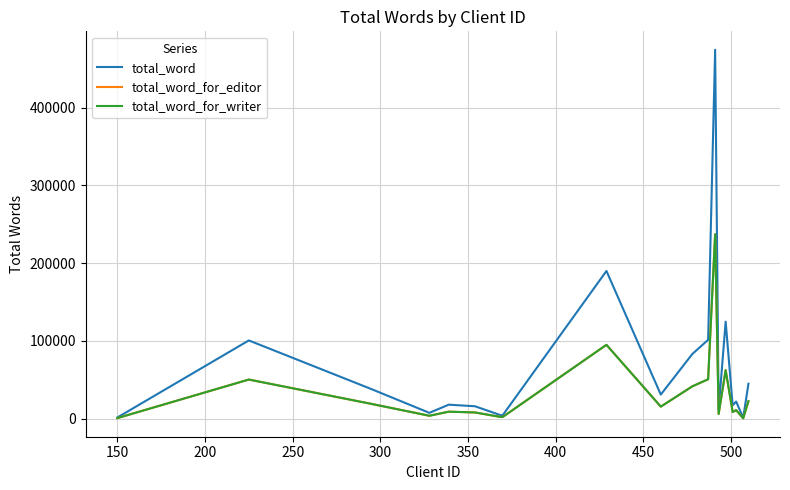

Reading right to left, list all the values displayed in this chart.

total_word: 45000	1000	22000	17200	124800	12000	474500	101436	83200	31000	190000	5000	4200	16000	18000	7500	38000	100650	1500
total_word_for_editor: 22500	500	11000	8600	62400	6000	237250	50718	41600	15500	95000	2500	2100	8000	9000	3750	19000	50325	750
total_word_for_writer: 22500	500	11000	8600	62400	6000	237250	50718	41600	15500	95000	2500	2100	8000	9000	3750	19000	50325	750